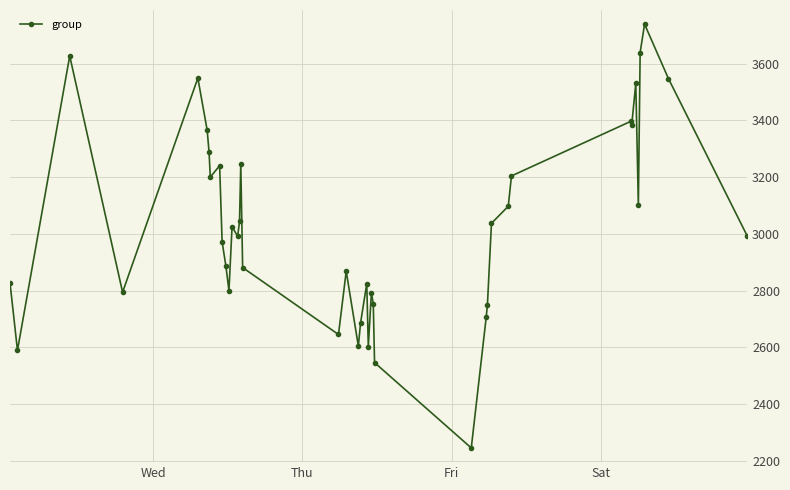

What is the average value?

3025